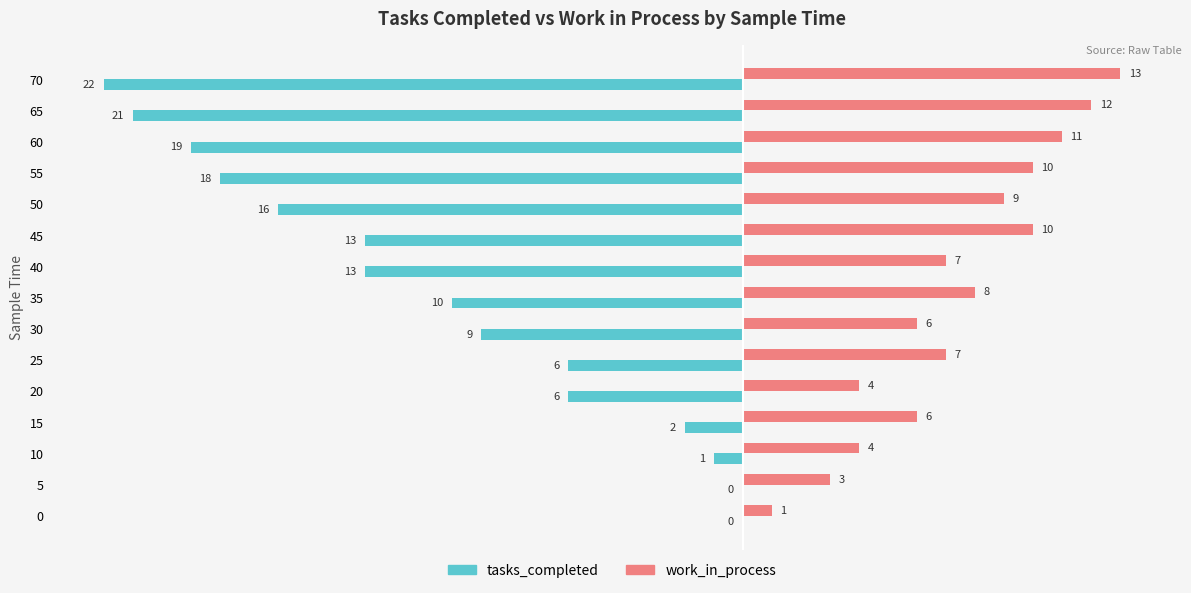

What are all the series names shown in the legend?

tasks_completed, work_in_process